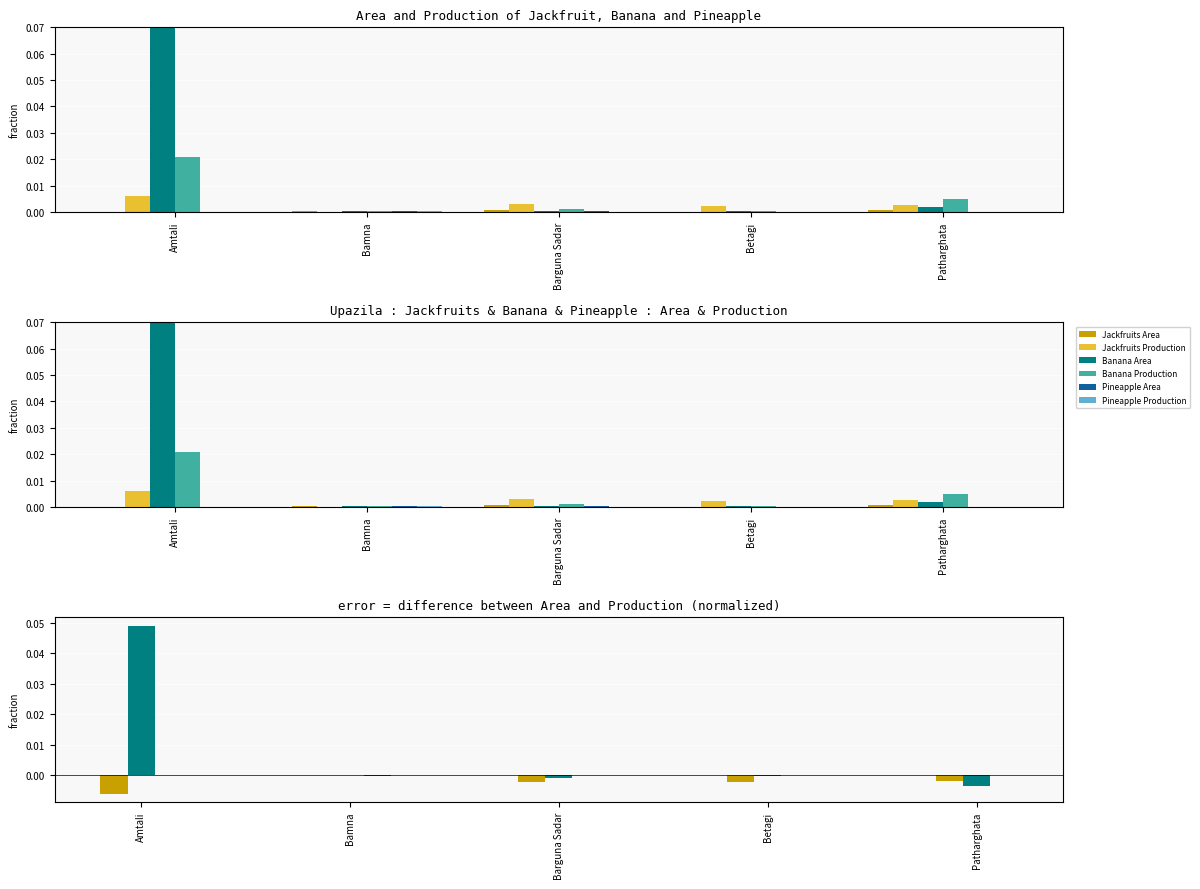

Reading left to right, transcribe all the data shown in this chart.

Jackfruits Area: Amtali=0.0	Bamna=0.0	Barguna Sadar=0.0	Betagi=0.0	Patharghata=0.0
Jackfruits Production: Amtali=0.0	Bamna=0.0	Barguna Sadar=0.0	Betagi=0.0	Patharghata=0.0
Banana Area: Amtali=0.1	Bamna=0.0	Barguna Sadar=0.0	Betagi=0.0	Patharghata=0.0
Banana Production: Amtali=0.0	Bamna=0.0	Barguna Sadar=0.0	Betagi=0.0	Patharghata=0.0
Pineapple Area: Amtali=0.0	Bamna=0.0	Barguna Sadar=0.0	Betagi=0.0	Patharghata=0.0
Pineapple Production: Amtali=0.0	Bamna=0.0	Barguna Sadar=0.0	Betagi=0.0	Patharghata=0.0